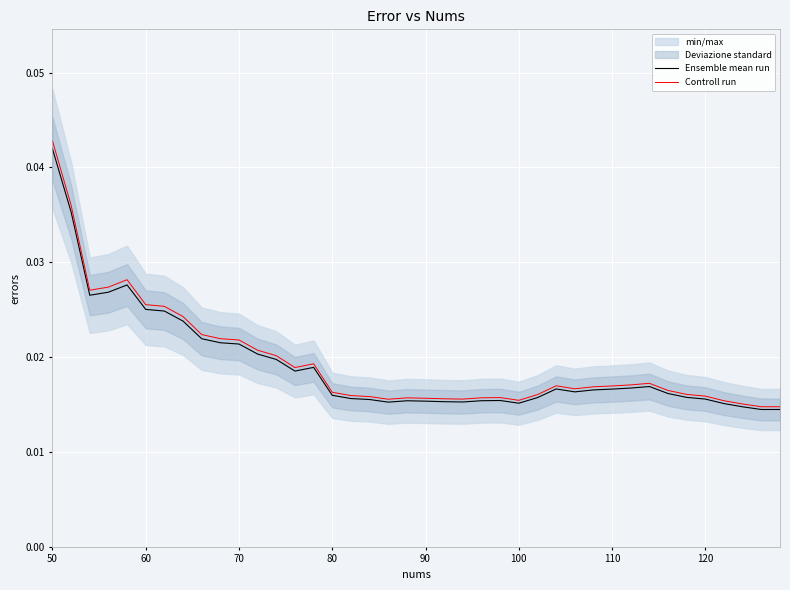

Which series has the widest spread of values?

Controll run